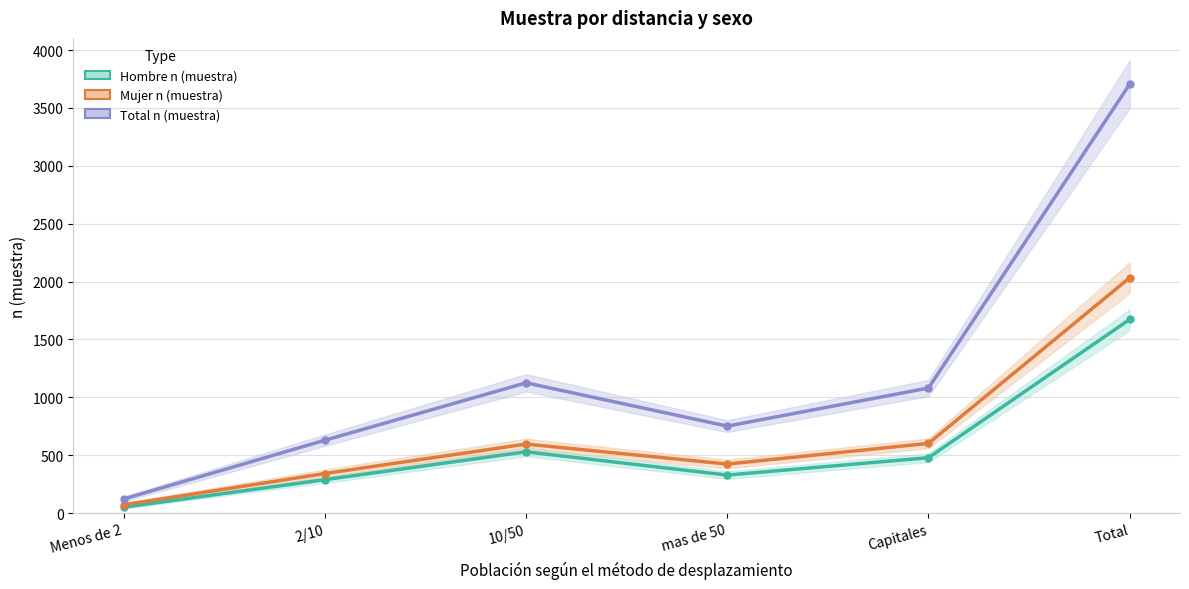

Reading left to right, extract all data points from this chart.

Hombre n (muestra): Menos de 2=50	2/10=288	10/50=529	mas de 50=328	Capitales=478	Total=1673
Mujer n (muestra): Menos de 2=71	2/10=341	10/50=596	mas de 50=423	Capitales=602	Total=2033
Total n (muestra): Menos de 2=121	2/10=629	10/50=1125	mas de 50=751	Capitales=1080	Total=3706